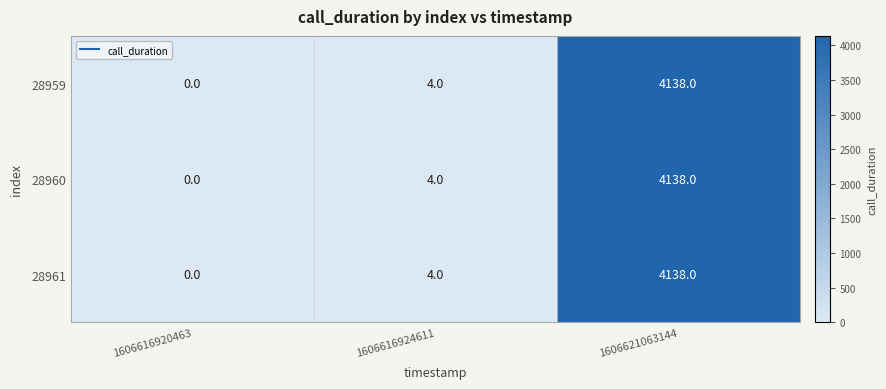

What is the greatest value displayed?

4138